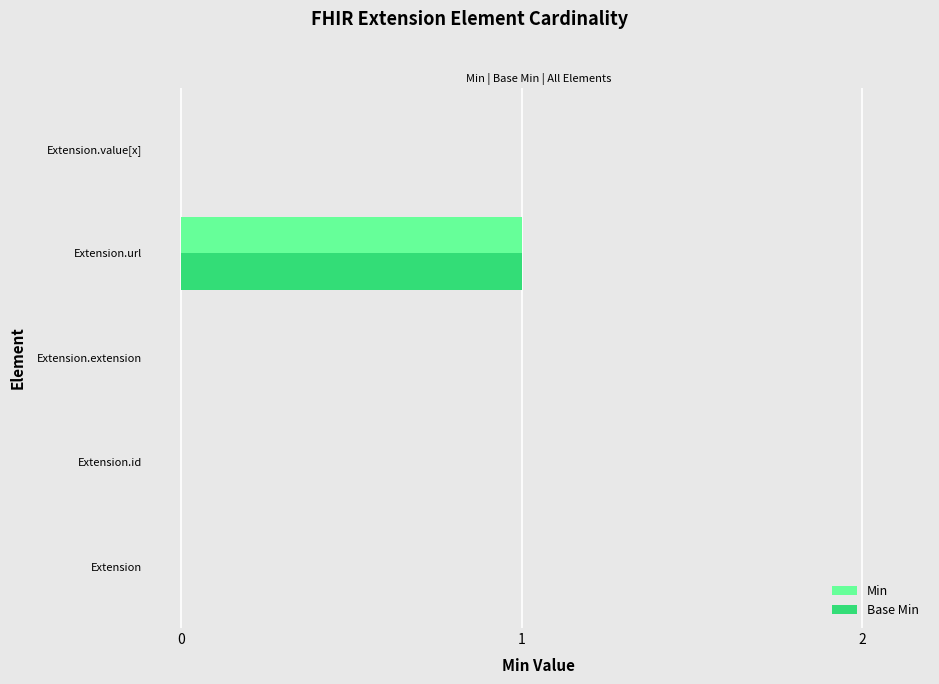

Which label corresponds to the largest value in the chart?

Extension.url